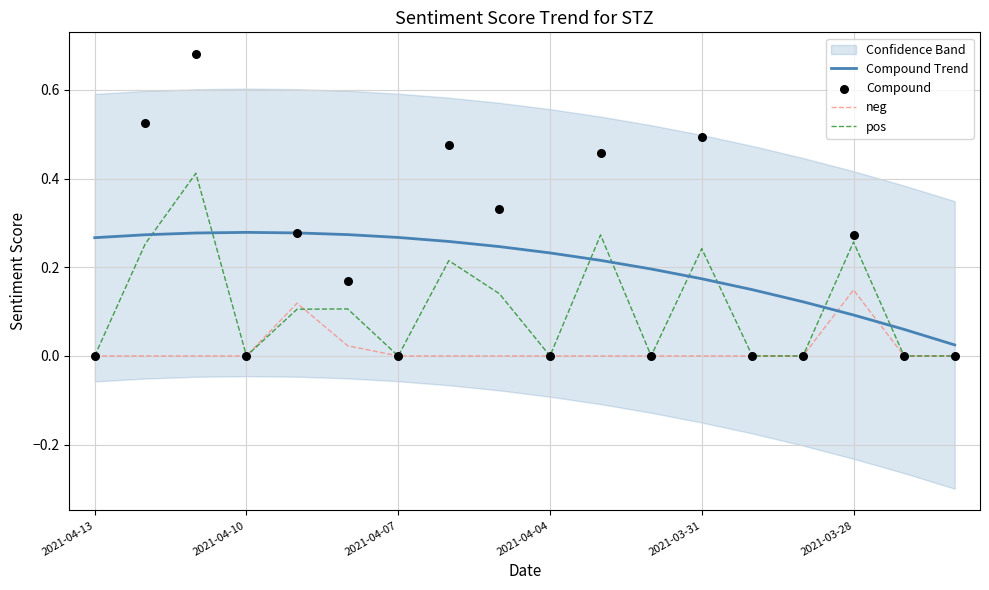

Which series has the largest Y range (max minus min)?

Compound